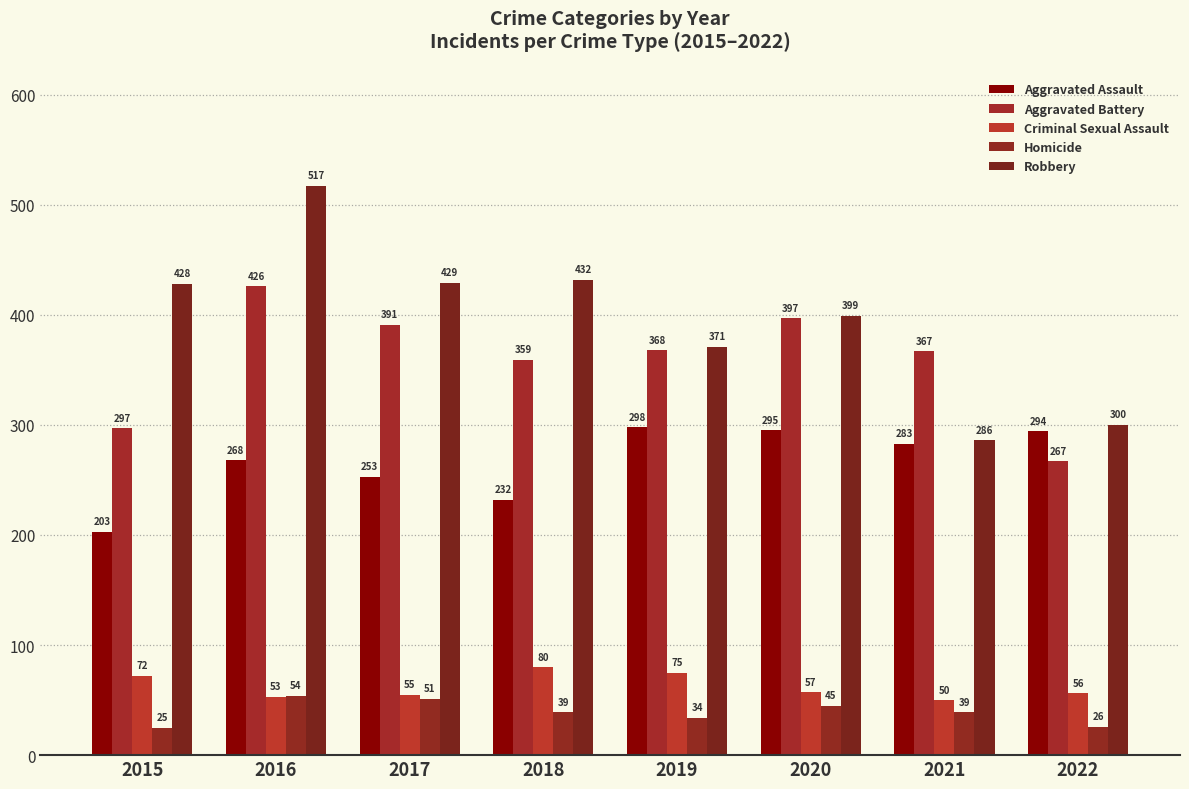

What is the sum of all Homicide values?

313